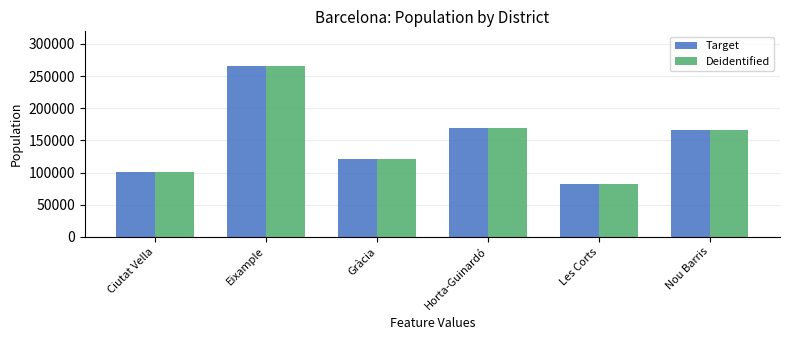

What is the minimum value for Target?

82033